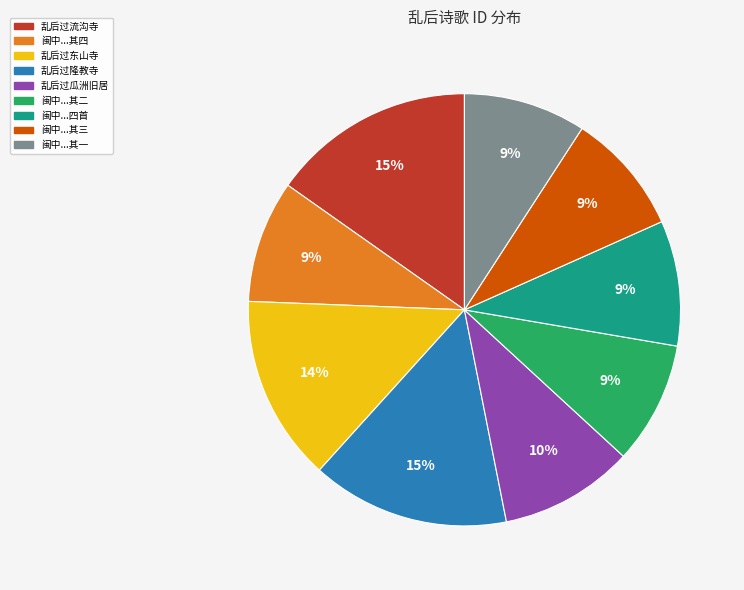

Is there any slice that represents more than half of the pie?

No